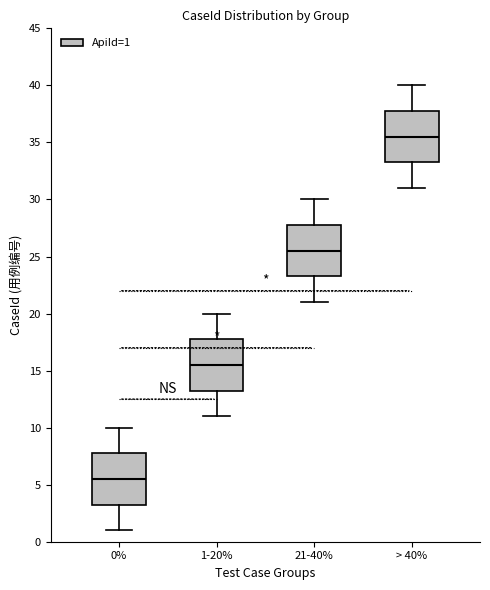

Reading left to right, read every box against the y-axis: the position of its median line, the range the box covers, and the ends of its whiskers. The values are not printed on the chart, so give them approximately, as read against the axis.

0%: median 5.5, box 3.5 to 8.0, whiskers 1.0 to 10.0
1-20%: median 15.5, box 13.5 to 18.0, whiskers 11.0 to 20.0
21-40%: median 25.5, box 23.5 to 28.0, whiskers 21.0 to 30.0
> 40%: median 35.5, box 33.5 to 38.0, whiskers 31.0 to 40.0